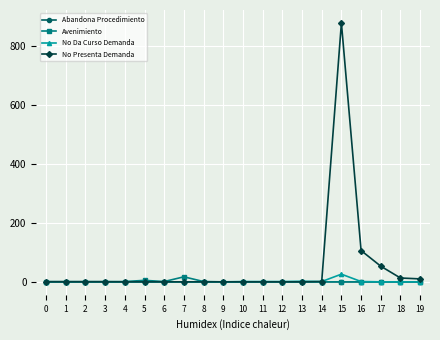

How many values in the Avenimiento series exceed 0?

5